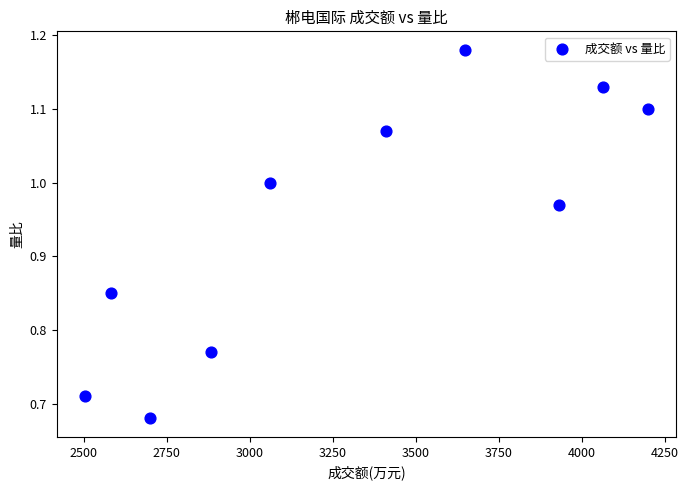

What is the range of X values (max minus min)?

1697.0